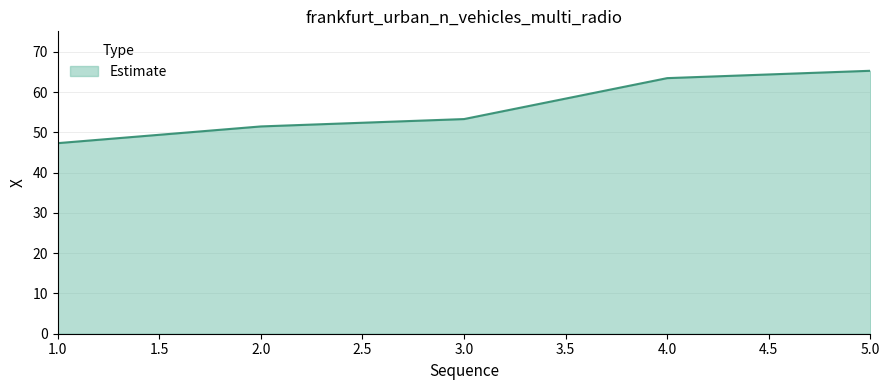

List the labels in order of value, smallest first.

1.0, 2.0, 3.0, 4.0, 5.0